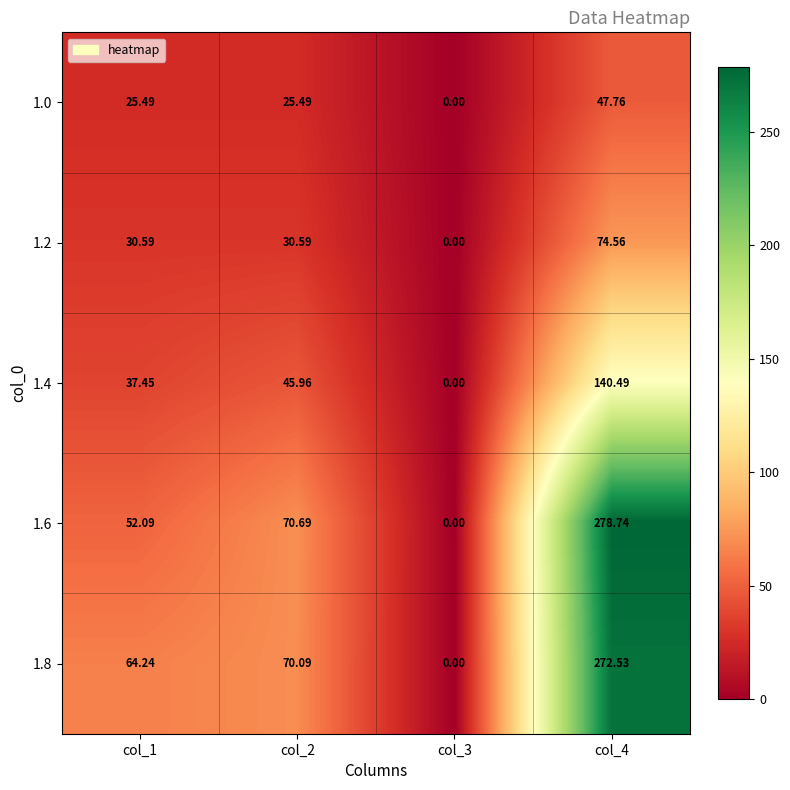

Is the value of 1.0 at col_1 greater than the value of 1.4 at col_2?

No